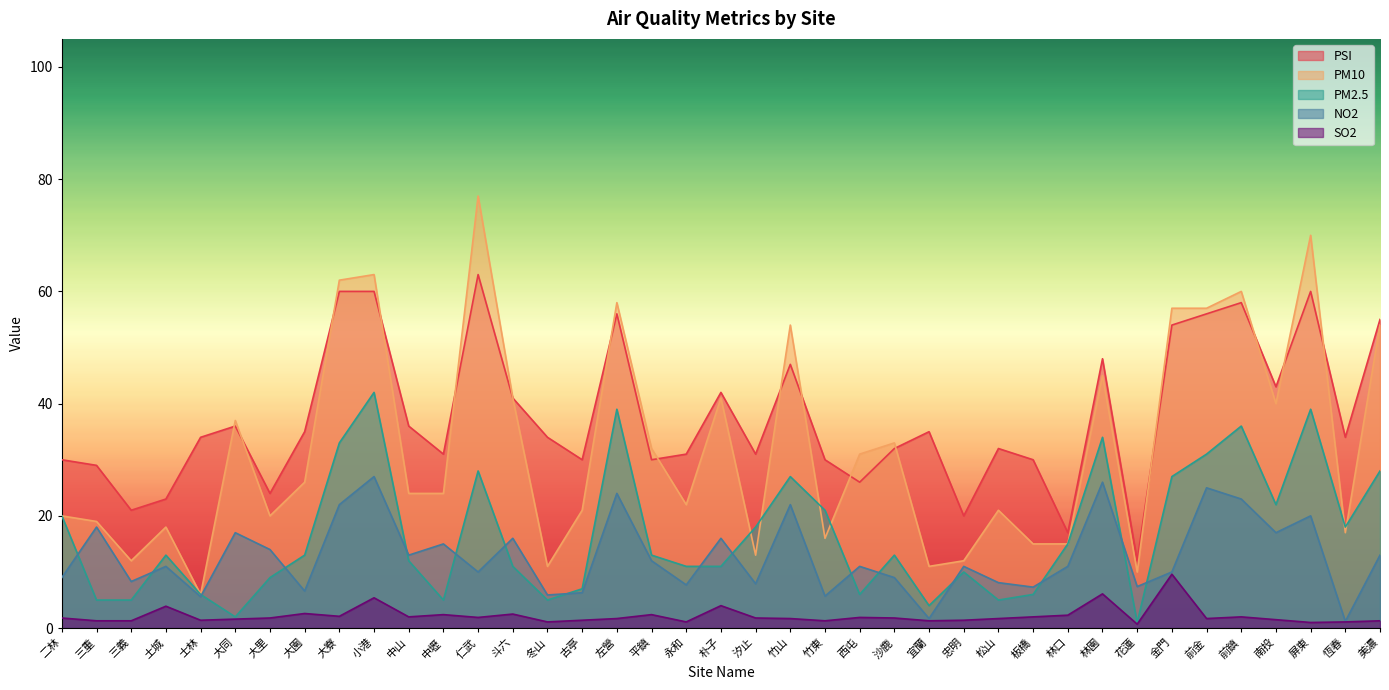

List the labels in order of PM10 value, largest first.

仁武, 屏東, 小港, 大寮, 前鎮, 左營, 金門, 前金, 竹山, 美濃, 林園, 斗六, 朴子, 南投, 大同, 沙鹿, 平鎮, 西屯, 大園, 中山, 中壢, 永和, 古亭, 松山, 二林, 大里, 三重, 土城, 恆春, 竹東, 板橋, 林口, 汐止, 三義, 忠明, 冬山, 宜蘭, 花蓮, 士林